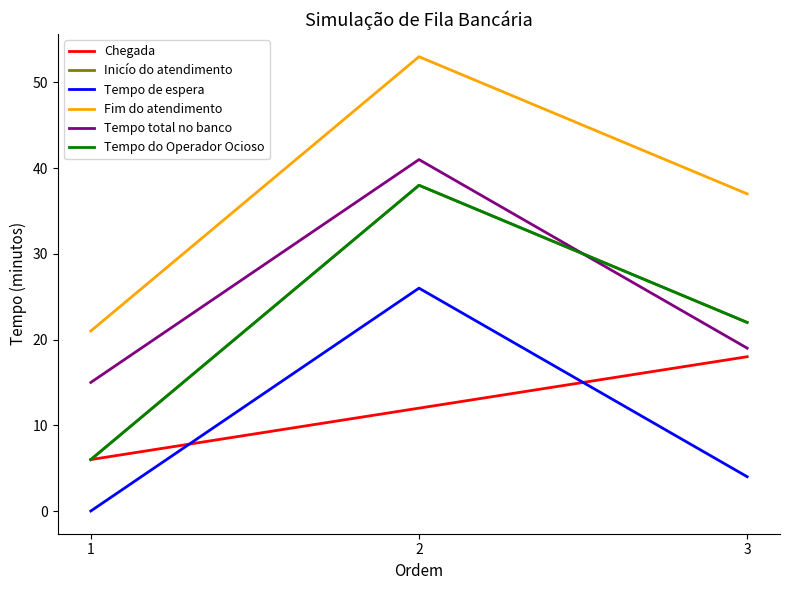

What is the lowest value of the Fim do atendimento series?

21